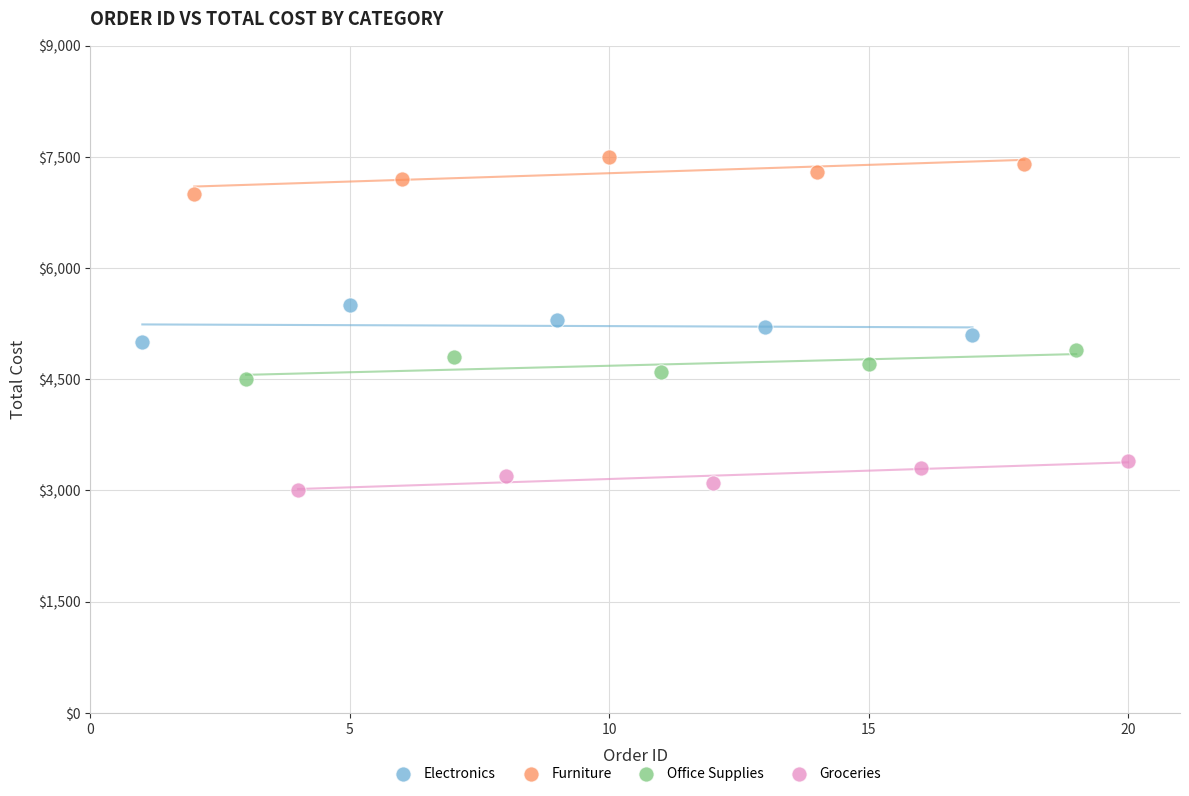

Which series contains the lowest Y value?

Groceries